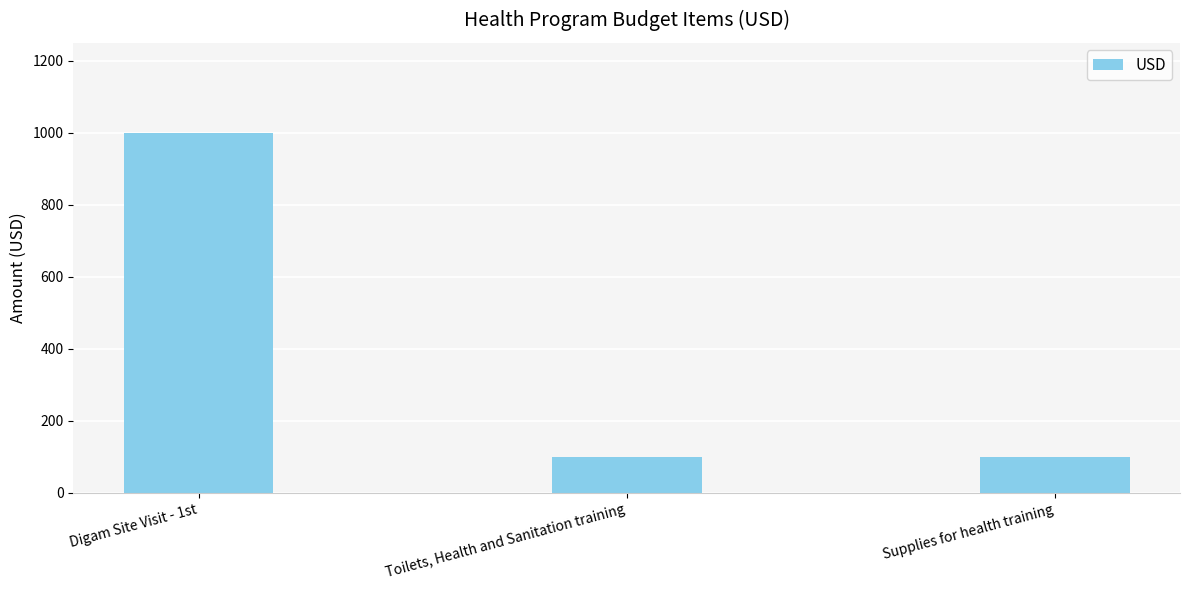

What is the ratio of the value at Digam Site Visit - 1st to the value at Toilets, Health and Sanitation training?

10.0